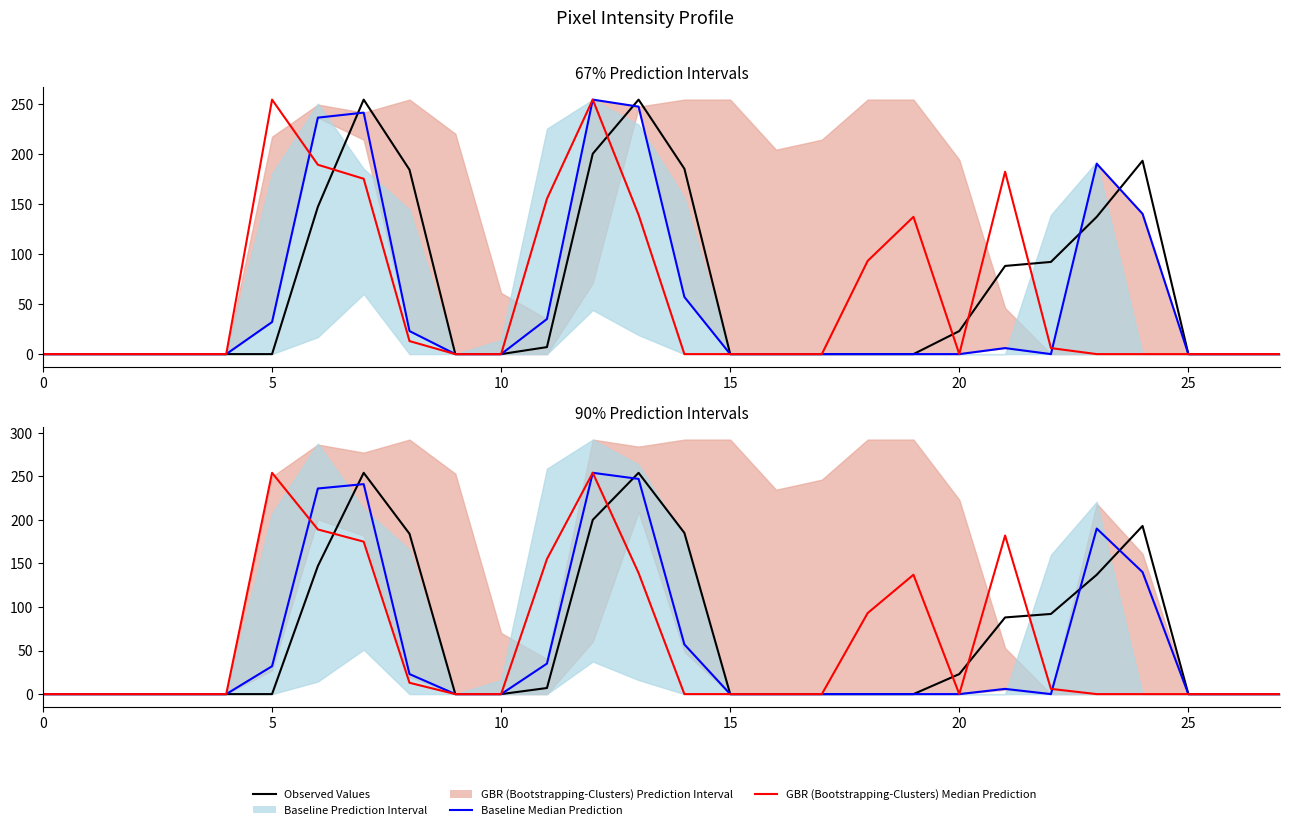

Rank the series at 27 from highest to lowest value.

Observed Values, Baseline Median Prediction, GBR (Bootstrapping-Clusters) Median Prediction